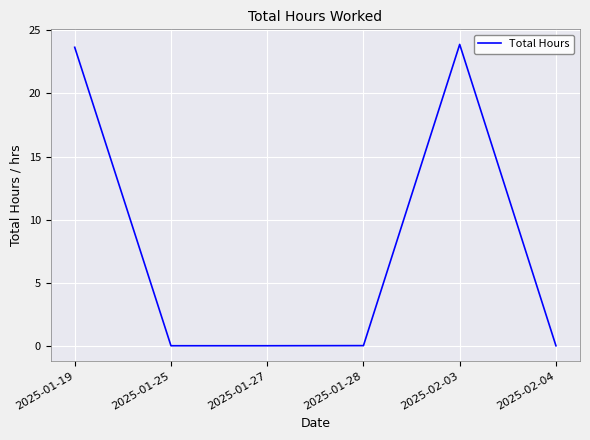

What position from the right is 2025-01-25?

5